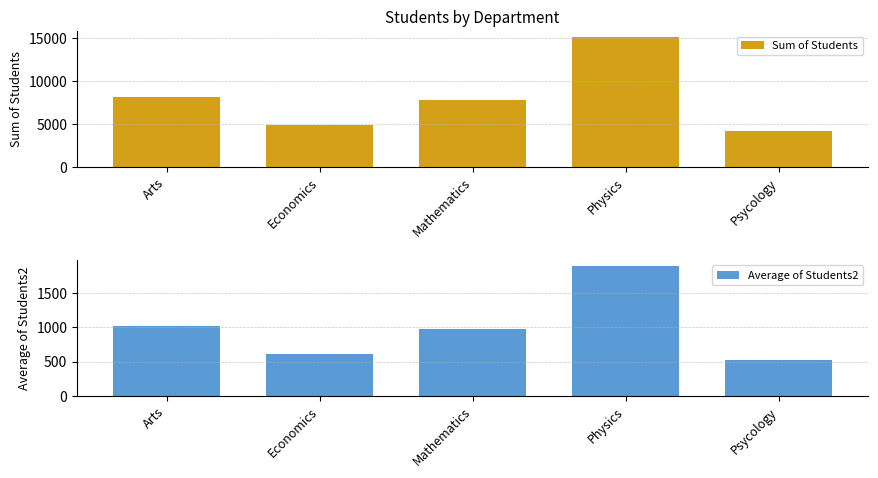

What is the label of the 2nd bar from the right?

Physics